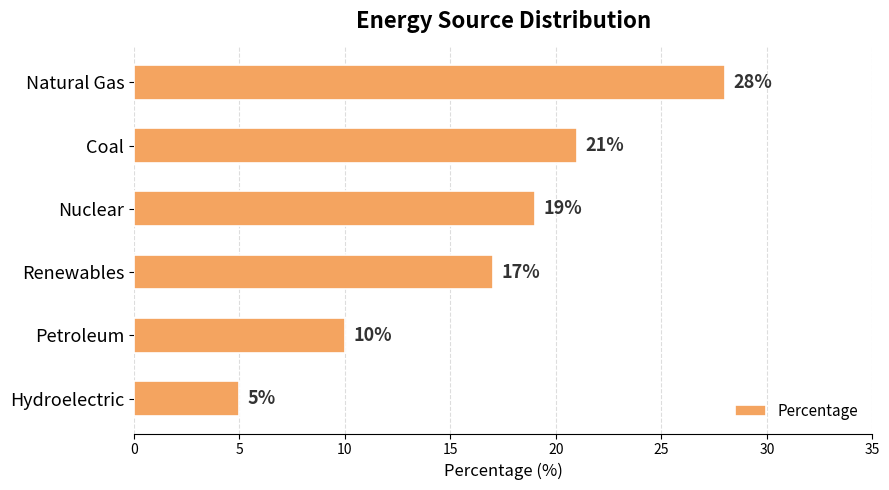

Which has a higher value, Coal or Hydroelectric?

Coal